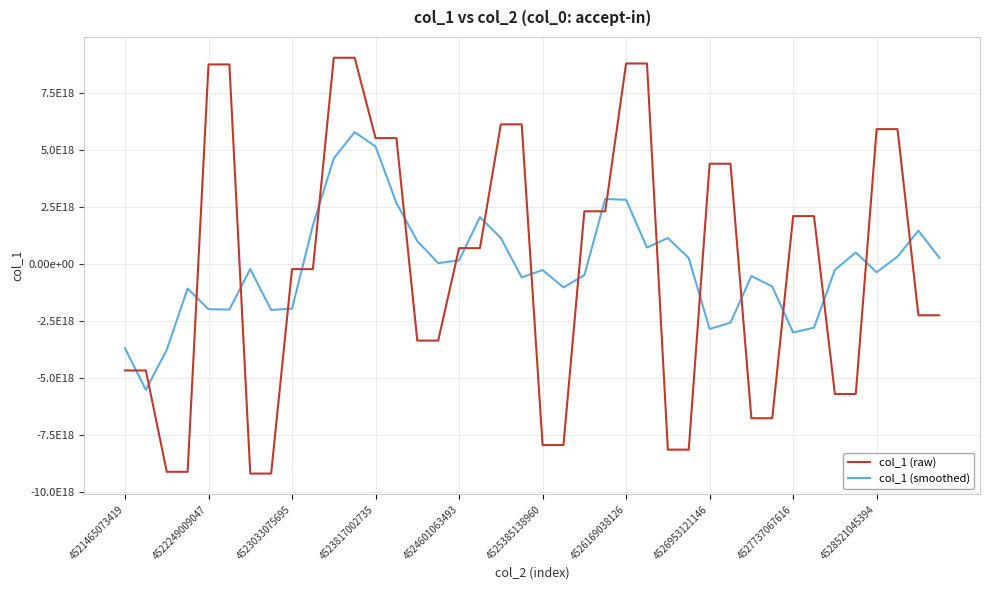

Reading right to left, what are all the values shown in this chart?

col_1 (raw): -2232125224516387840	-2232125224516387840	5930363549072893952	5930363549072893952	-5682504649835264000	-5682504649835264000	2117370313793558272	2117370313793558272	-6746459819814889472	-6746459819814889472	4413490553691891200	4413490553691891200	-8122177294914989056	-8122177294914989056	8807851112185078784	8807851112185078784	2326732354712466944	2326732354712466944	-7920026220309734400	-7920026220309734400	6139397745060252672	6139397745060252672	711766620475215232	711766620475215232	-3341165755158228992	-3341165755158228992	5536063146853416960	5536063146853416960	9059730754659422208	9059730754659422208	-207552890968963872	-207552890968963872	-9171354354307581952	-9171354354307581952	8766026210503985152	8766026210503985152	-9093241791814052864	-9093241791814052864	-4651033200399979520	-4651033200399979520
col_1 (smoothed): 293222620008023808	1479295329822602752	342794399855549952	-347281485208225280	522617622453764096	-239981024602103296	-2775345698379660288	-2988136732375585280	-968937691670154368	-509713643690487936	-2557623165432197632	-2832766660452217856	278095525947776256	1156967637646413824	739615997850528768	2829397927776020480	2869828142697071616	-475747323801890816	-1009437997226856192	-246904919157298944	-569898066004749312	1156460502152240640	2072232595182541824	176119895138845184	55452975497477856	1020312280773118336	2689905107609959936	5170084409573489664	5796806982411342848	4648083774846867456	1706600274614667008	-1939616747178734592	-1998357656009821440	-203641835715231488	-1980779615884249344	-1965157103385543424	-1061092872604022016	-3744504754784815104	-5497709996885613568	-3679061638522802688